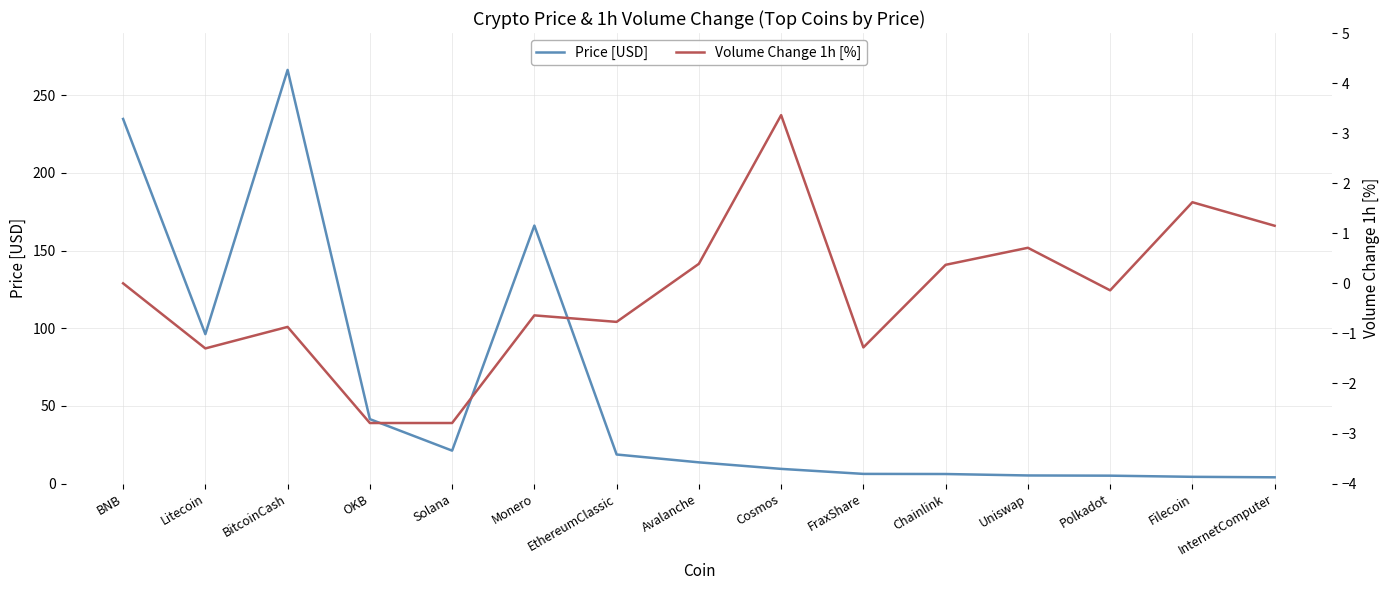

At which category does Price [USD] reach its first local peak?

BitcoinCash